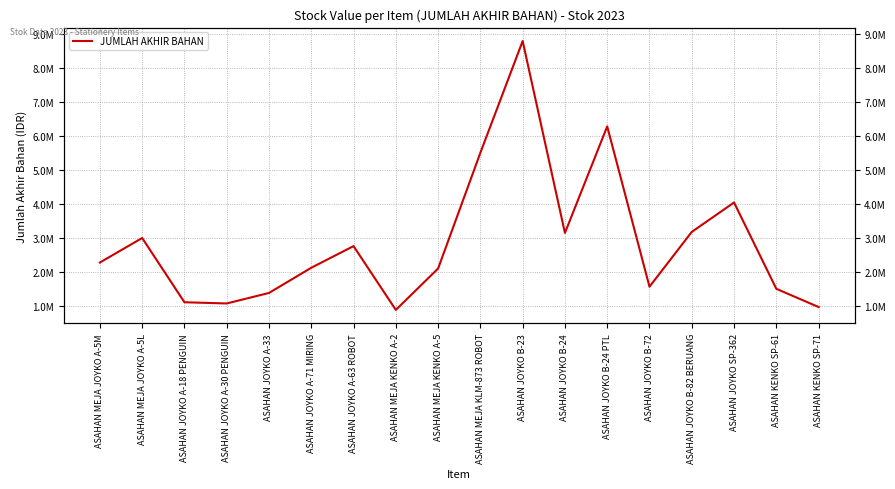

Which has a higher value, ASAHAN JOYKO A-33 or ASAHAN JOYKO B-24 PTL?

ASAHAN JOYKO B-24 PTL